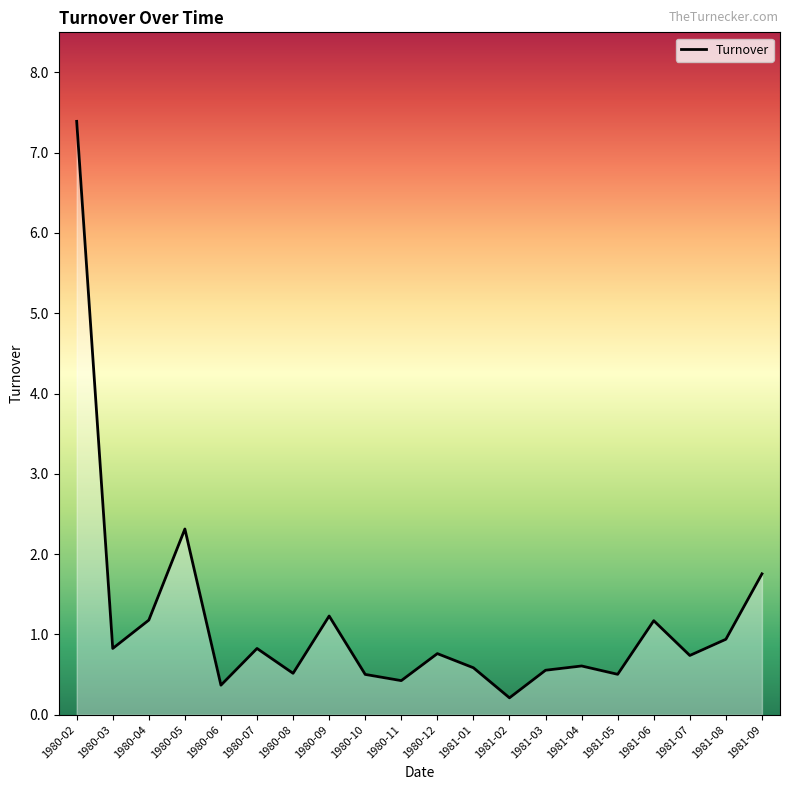

How many series are shown in this chart?

1